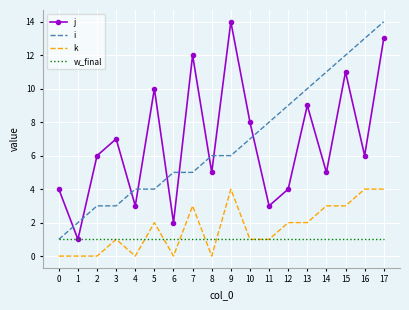

What is the maximum value shown in the chart?

14